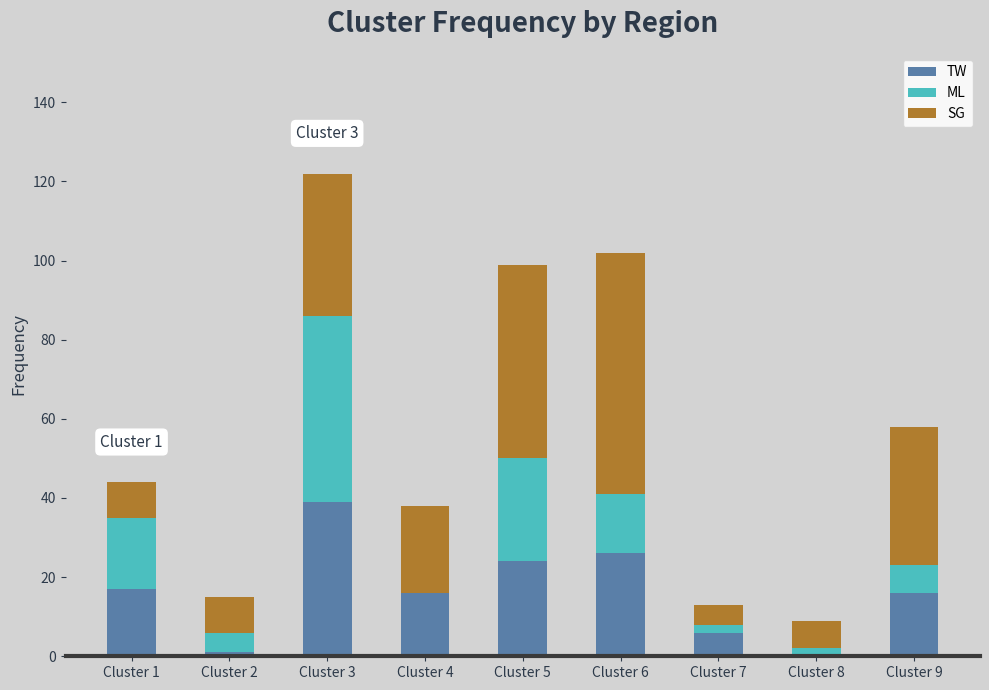

What is the sum of all TW values?

145